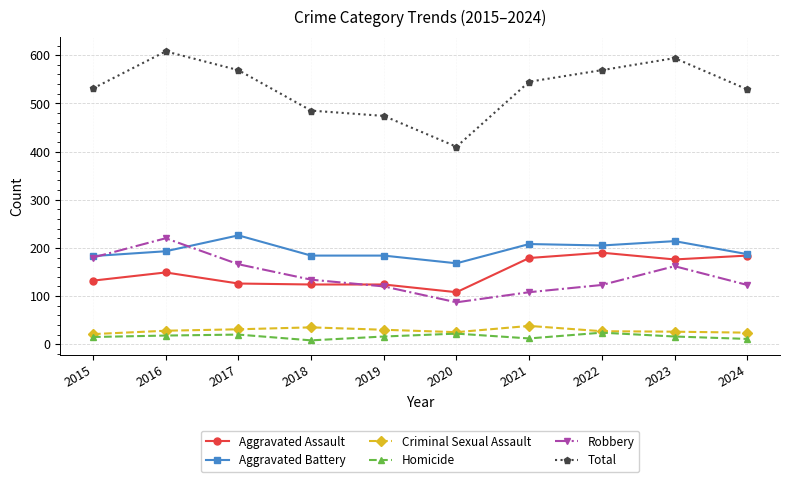

What is the difference between the highest and lowest values at 2016?

590